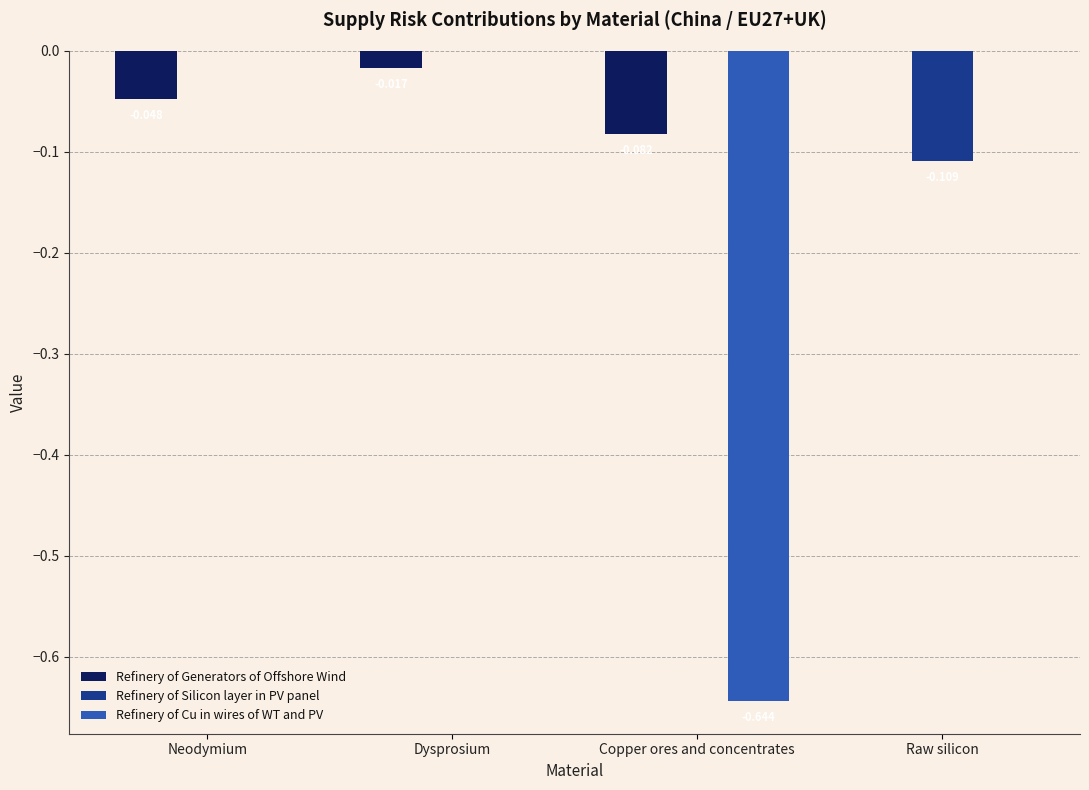

How many data points does each series have?

4